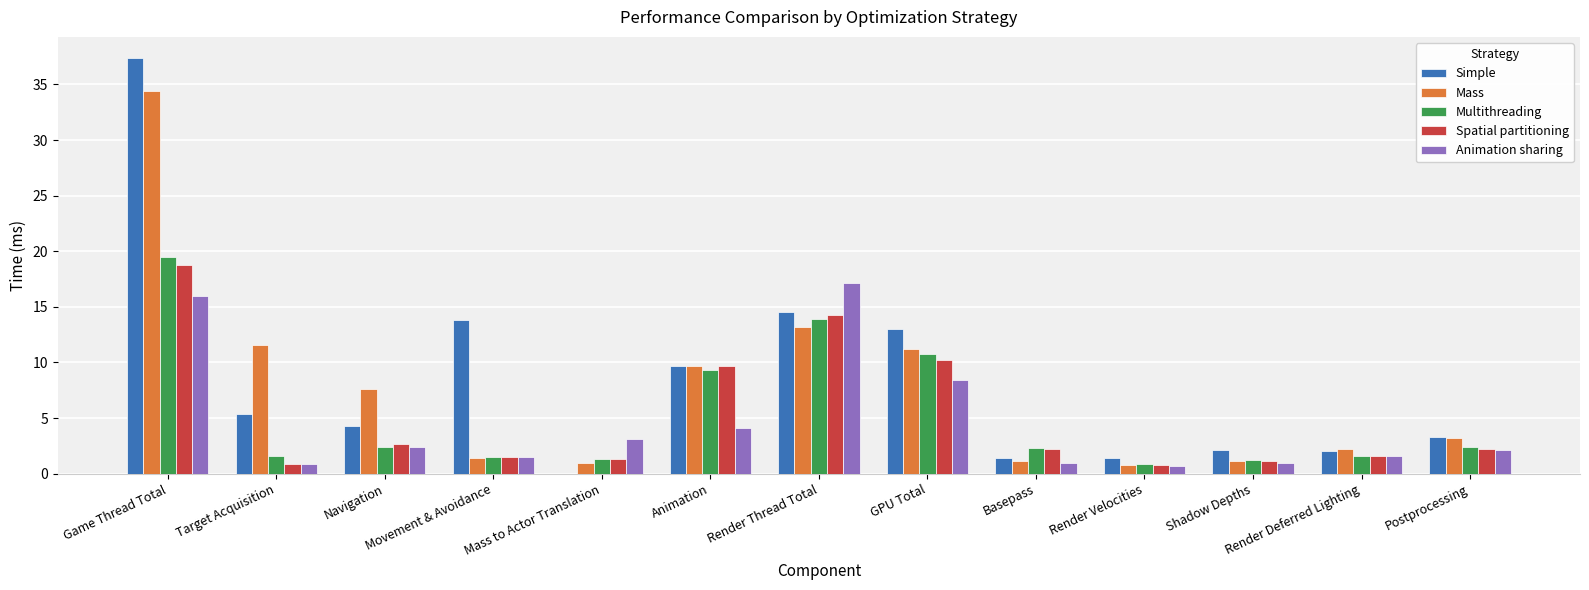

Which series has the largest total across all categories?

Simple